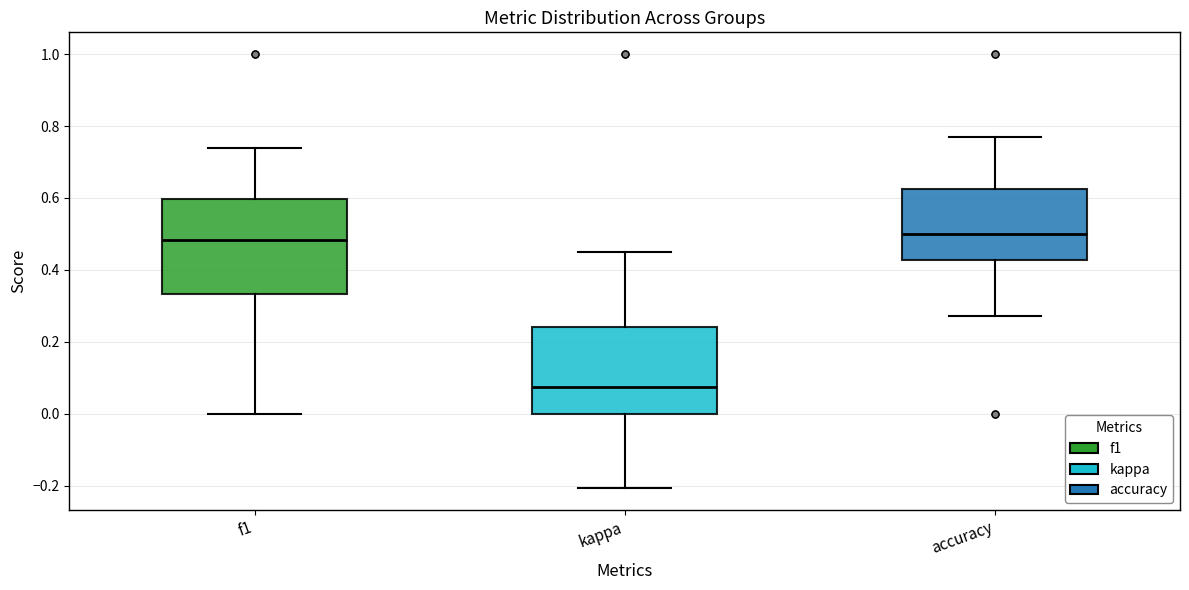

Where does the lower whisker of the box for accuracy end on the y-axis? The values are not printed on the chart, so give them approximately, as read against the axis.

0.28